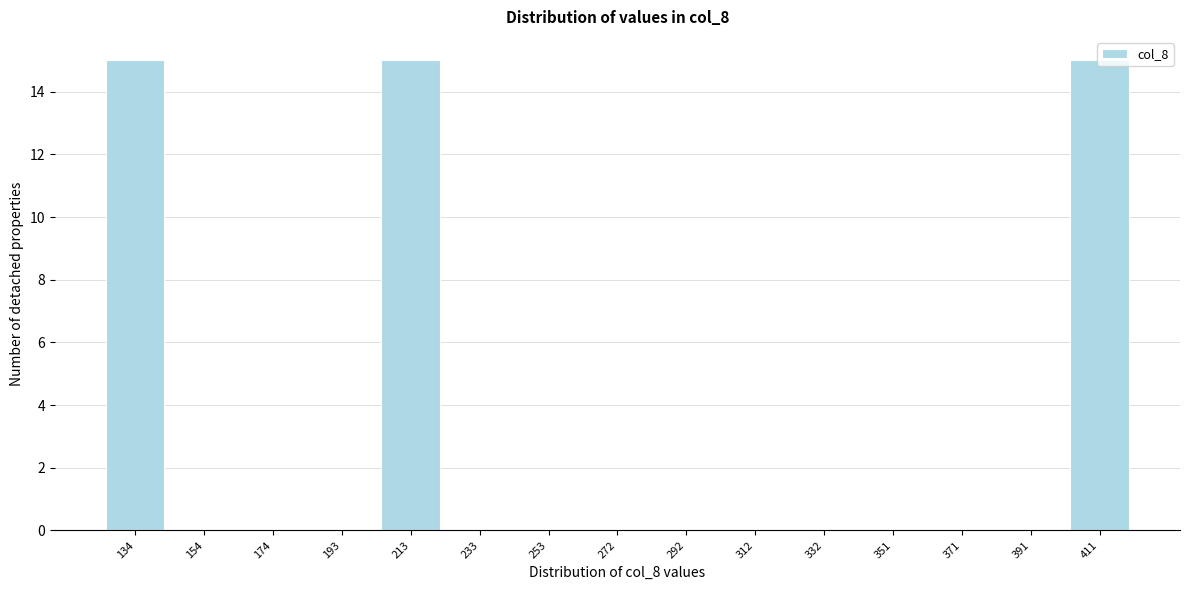

What is the sum of the values at 391 and 411?

15